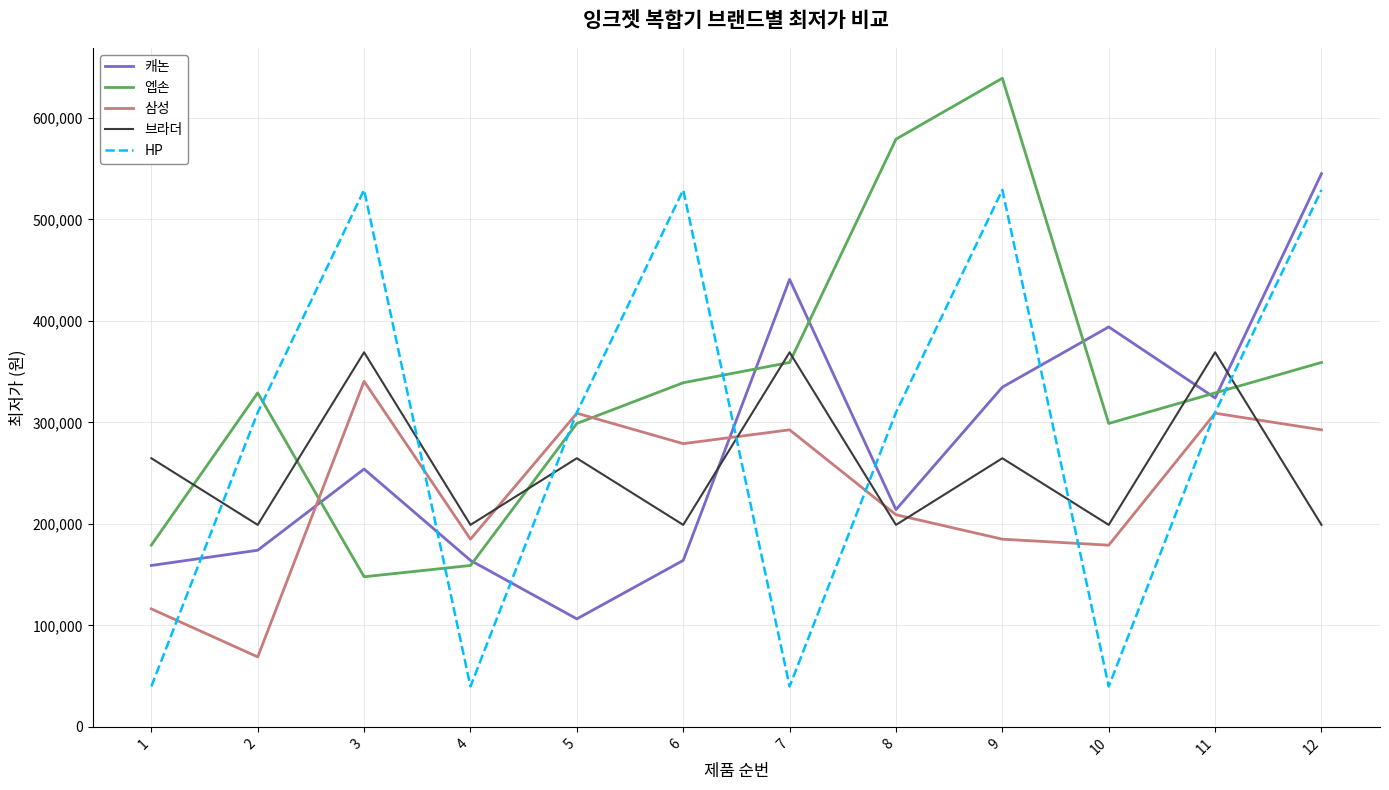

Is the value of HP at 5 greater than the value of 캐논 at 8?

Yes